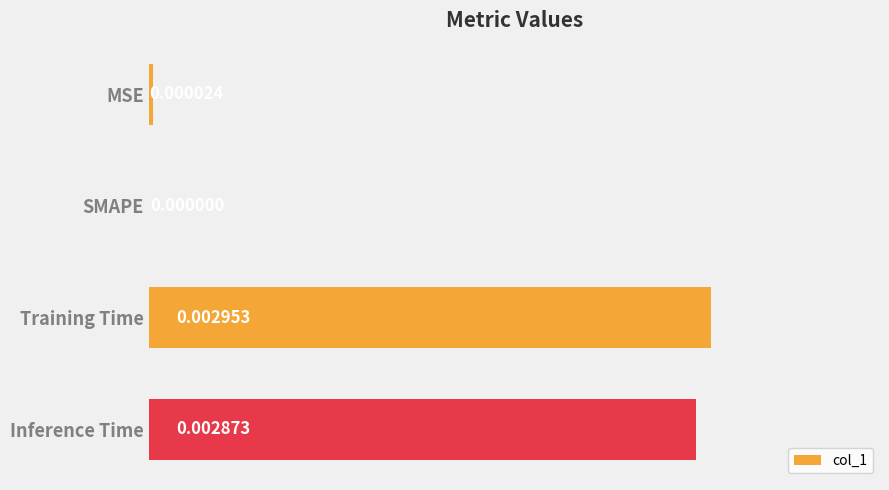

At which label is the value closest to 0?

SMAPE